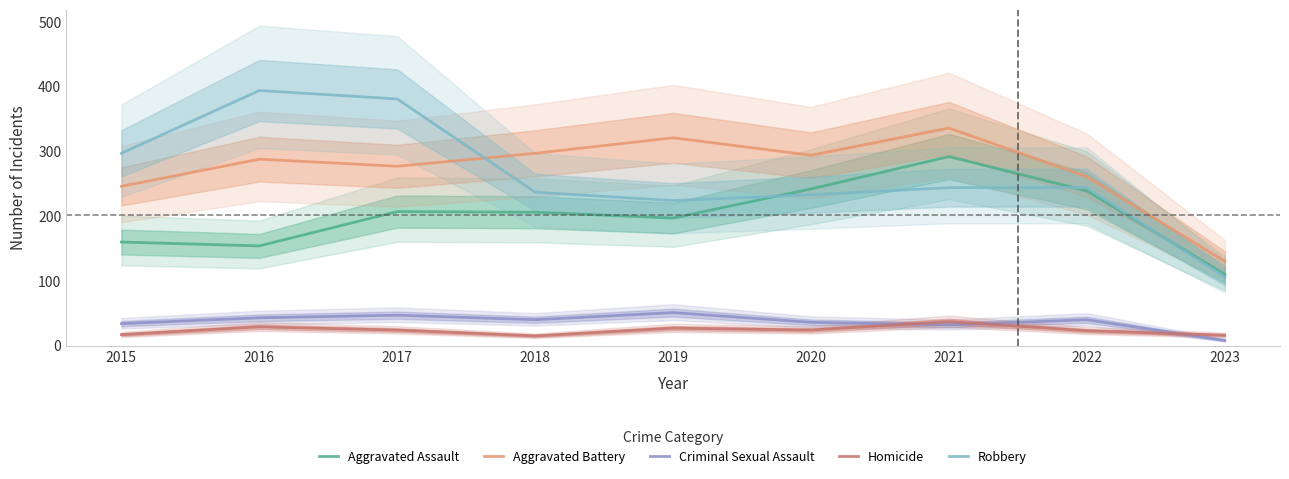

List the labels in order of Robbery value, smallest first.

2023, 2019, 2020, 2018, 2021, 2022, 2015, 2017, 2016